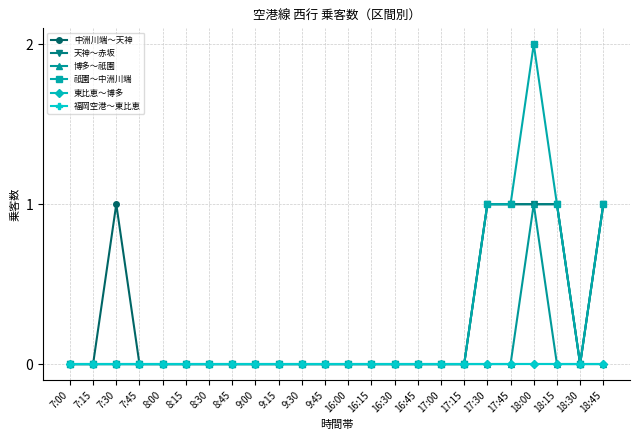

Does the chart have visible grid lines?

Yes